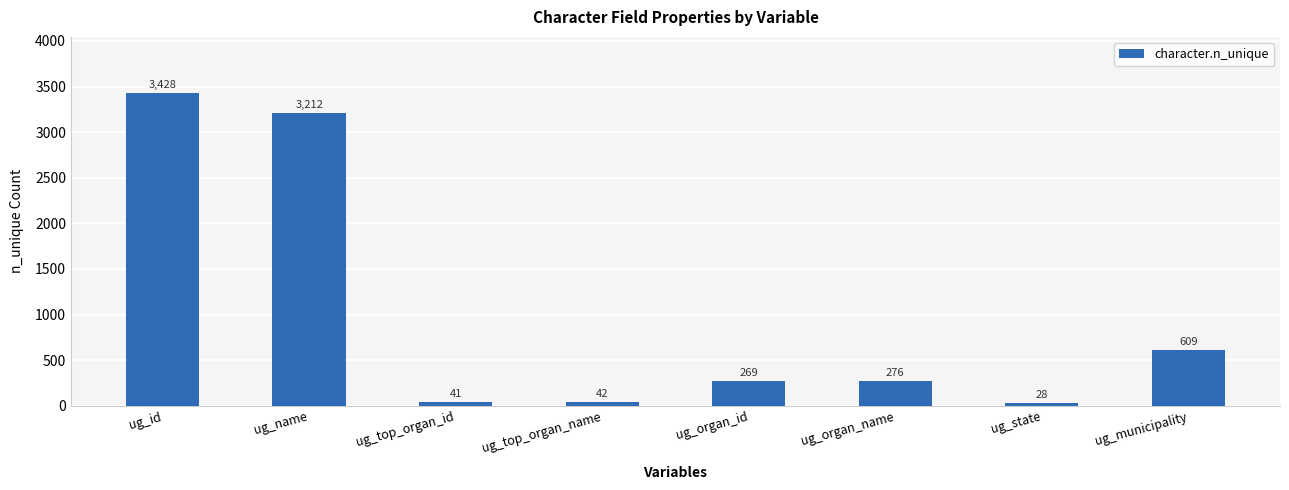

What is the change in value from ug_top_organ_id to ug_top_organ_name?

+1